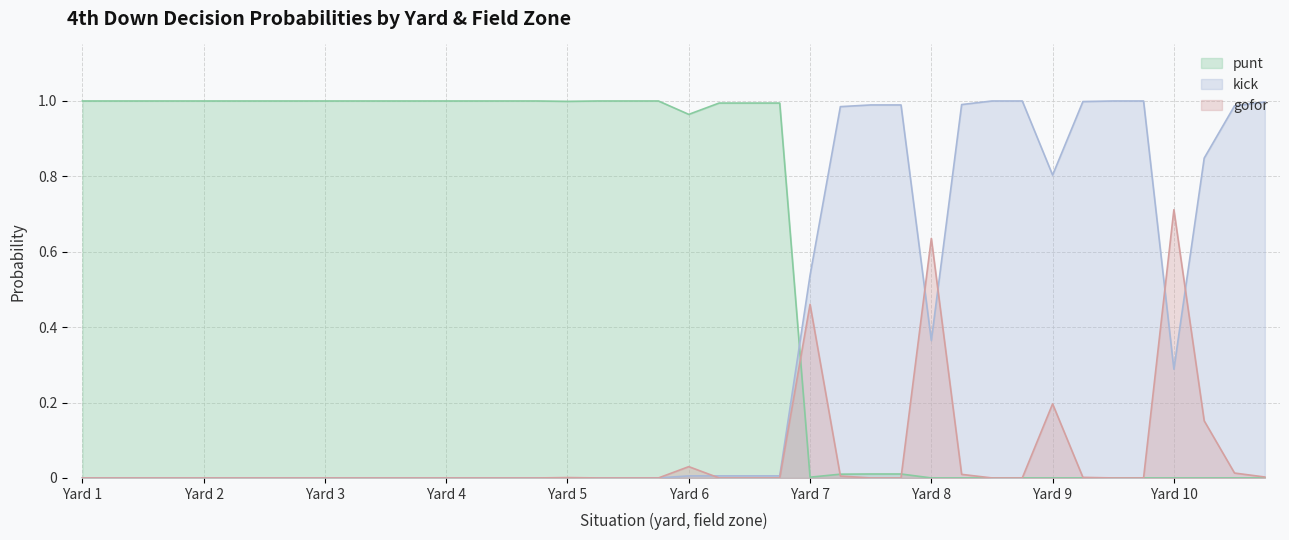

True or false: punt has a value of 1.0 at Yard 5.

True